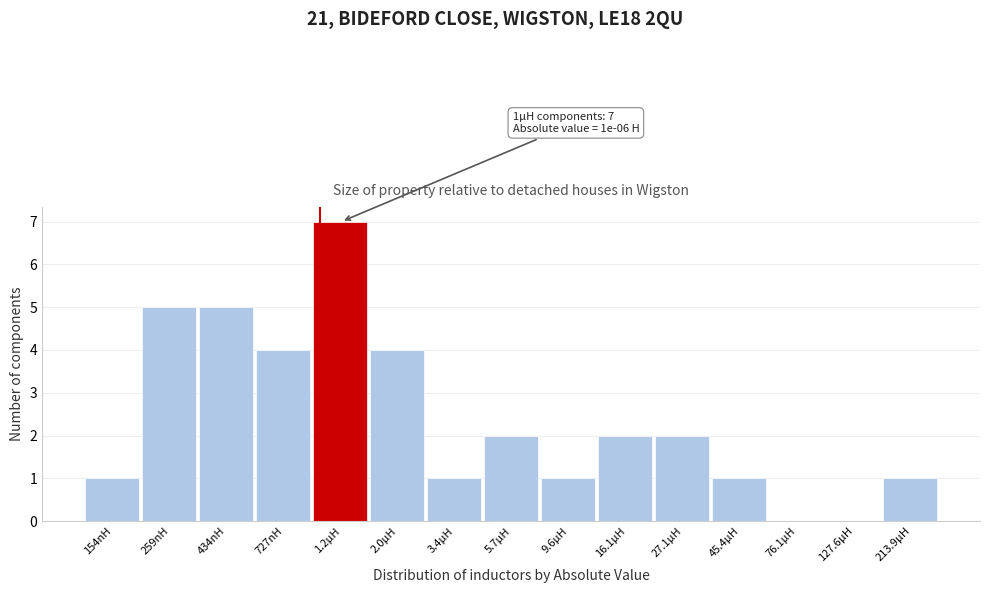

Reading left to right, extract all data points from this chart.

154nH=1	259nH=5	434nH=5	727nH=4	1.2µH=7	2.0µH=4	3.4µH=1	5.7µH=2	9.6µH=1	16.1µH=2	27.1µH=2	45.4µH=1	76.1µH=0	127.6µH=0	213.9µH=1